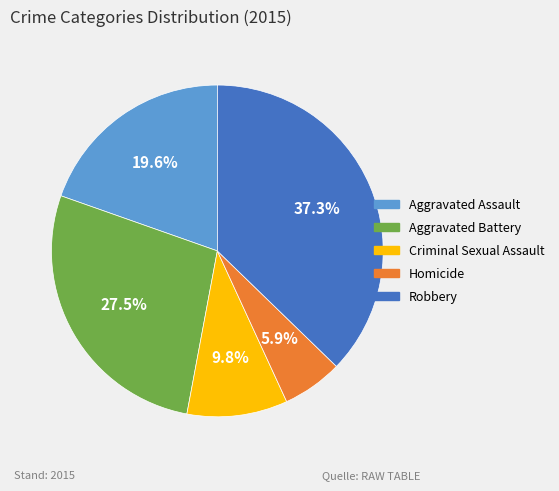

What percentage do Aggravated Battery and Criminal Sexual Assault together represent?

37.3%